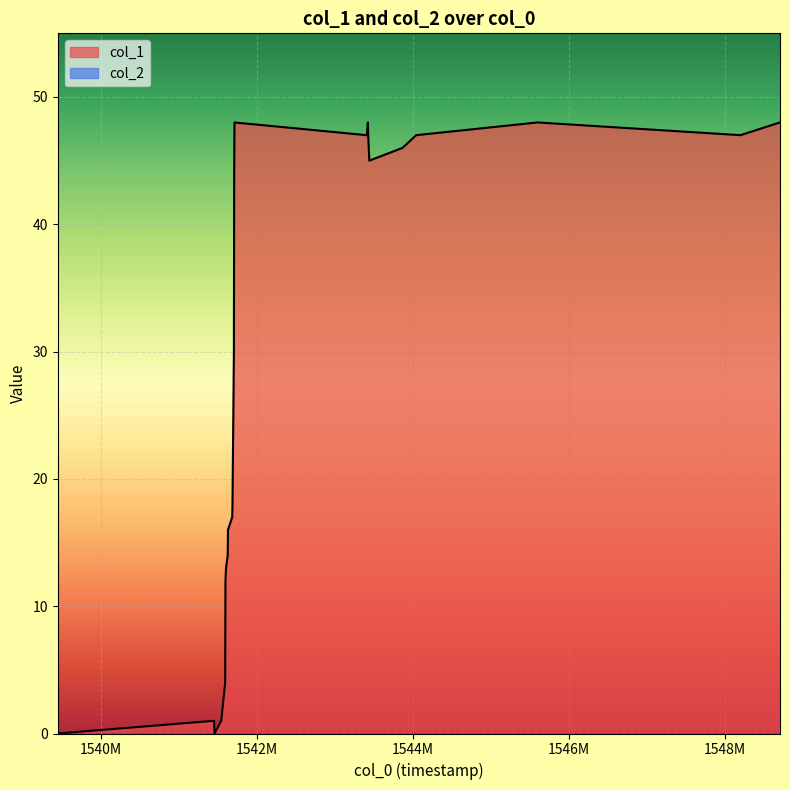

Which series has the widest spread of values?

col_1